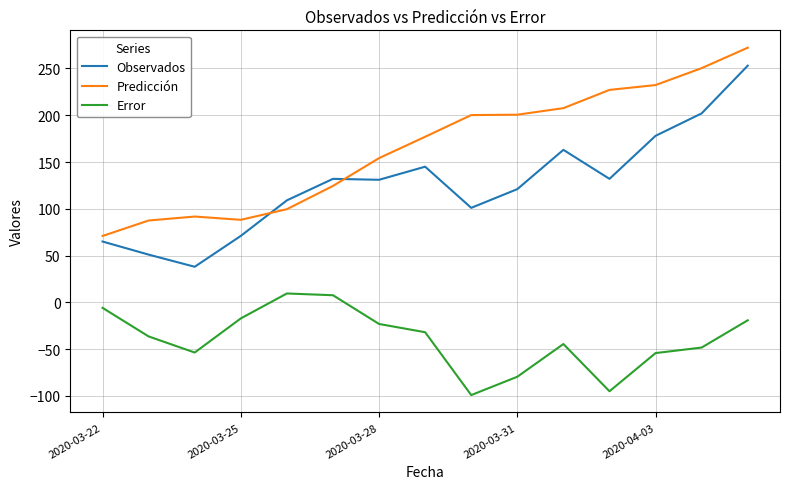

What is the difference between the maximum and minimum values in the Predicción series?

201.3